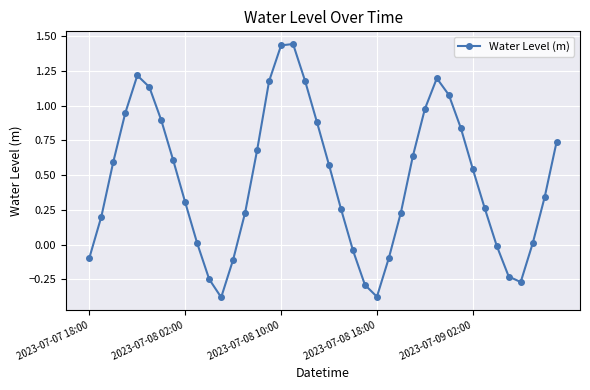

True or false: there are more than 0 points higher than both neighbors.

True